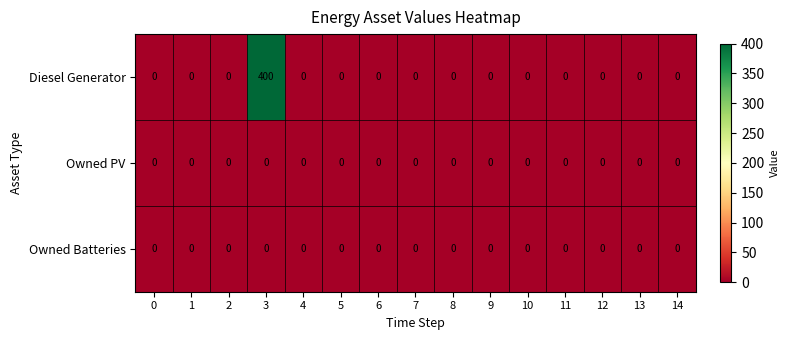

Is it true that Diesel Generator equals 0 at 11?

True